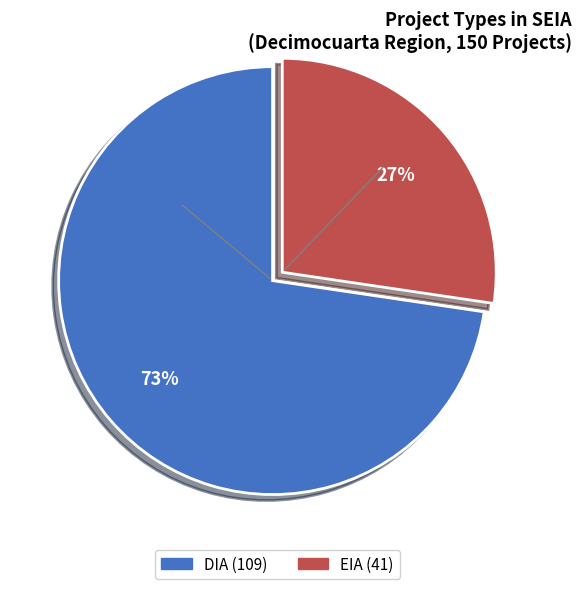

What is the change in value from DIA to EIA?

-68